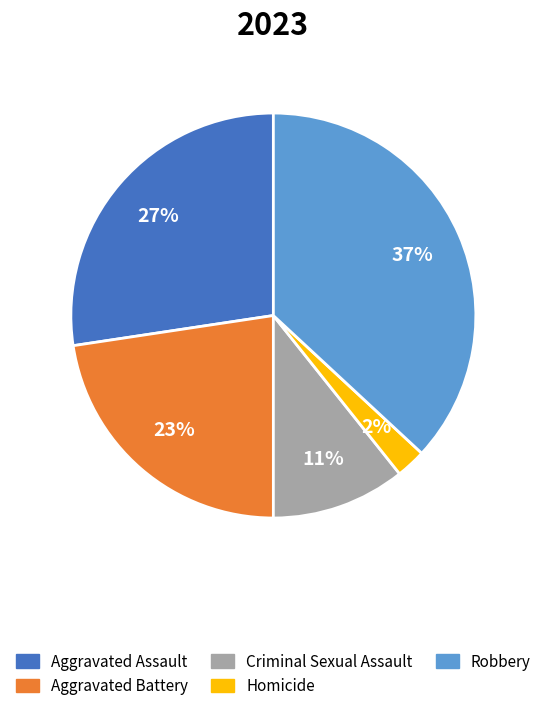

Is the sum of Aggravated Battery and Criminal Sexual Assault greater than half?

No